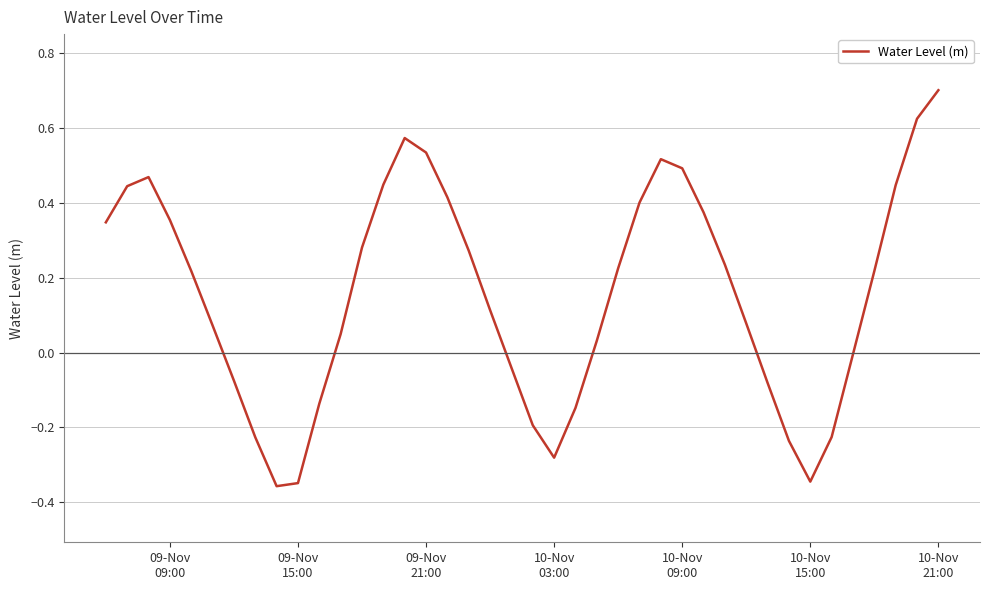

What is the greatest value displayed?

0.7